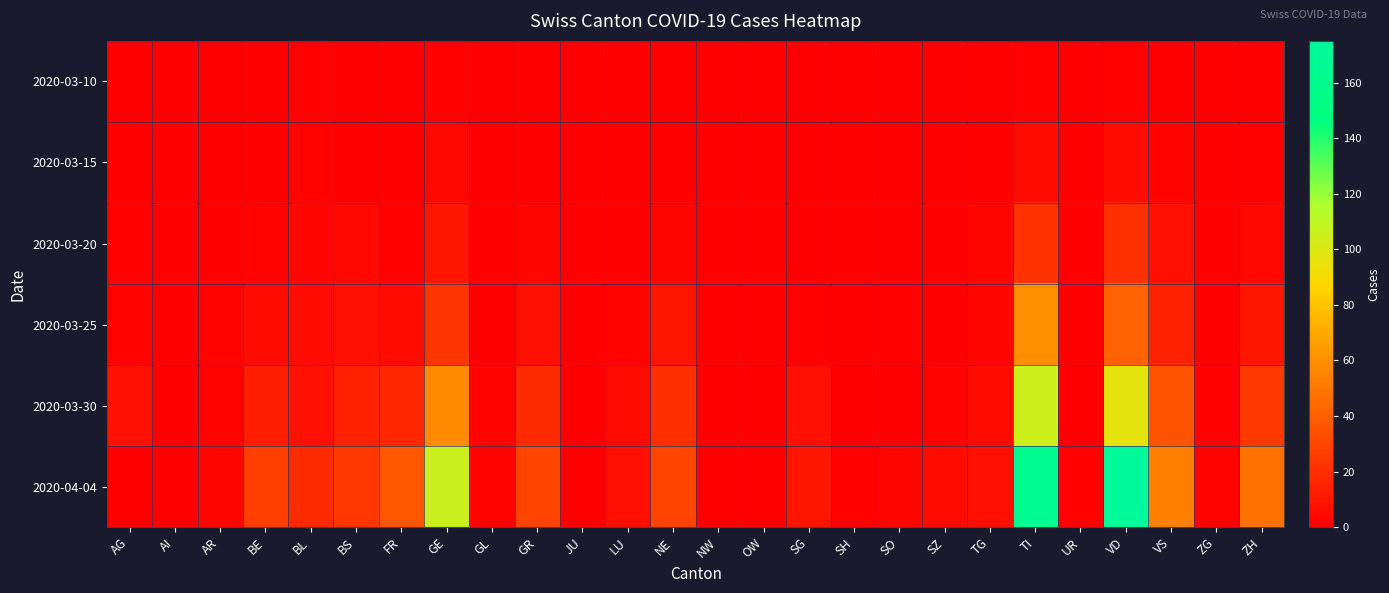

At how many categories does at least one series exceed 35?

6